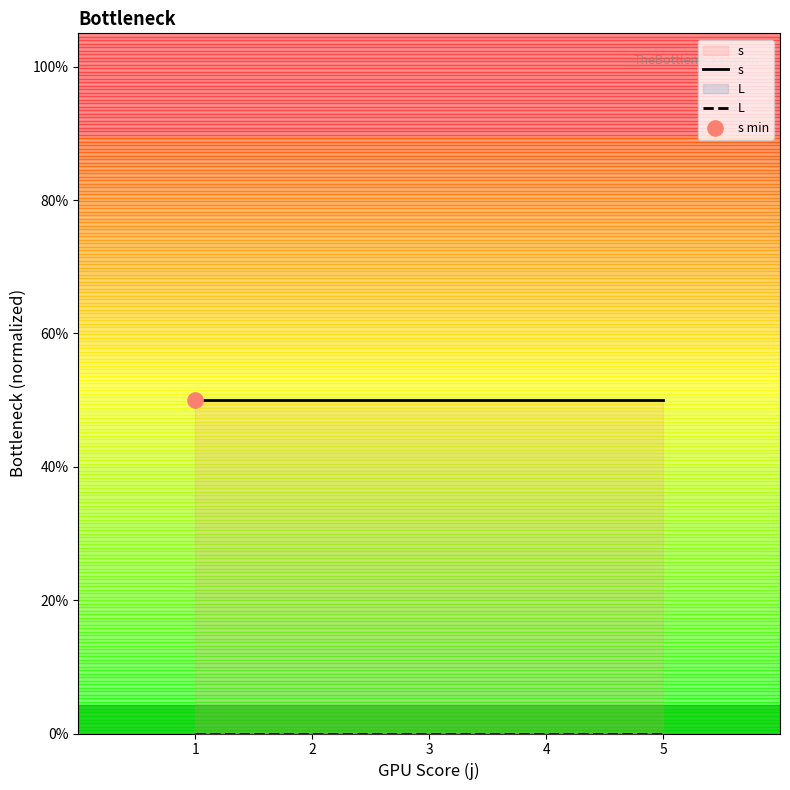

Which series has the largest total across all categories?

s